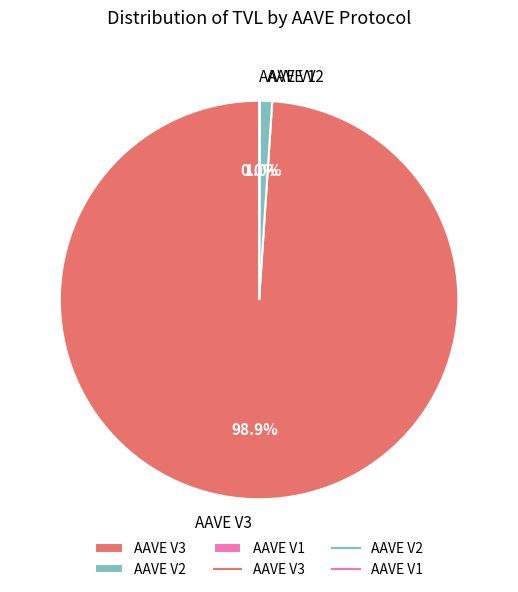

Which category has the biggest portion of the pie?

AAVE V3